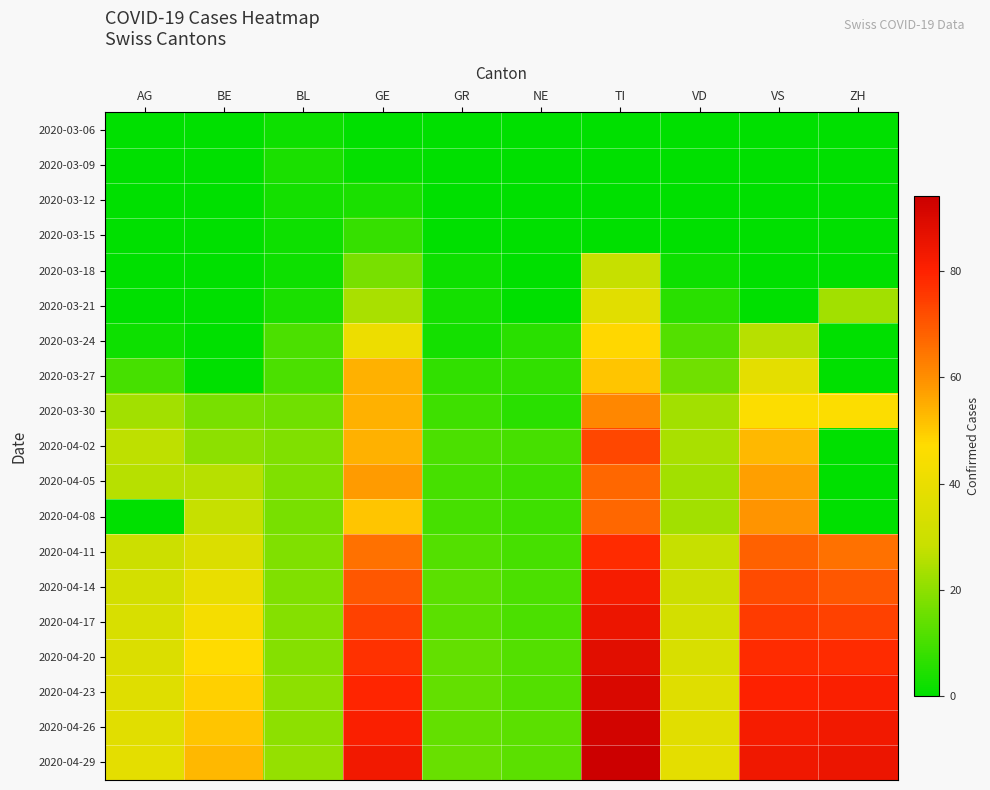

Rank the series at VD from lowest to highest value.

2020-03-06, 2020-03-09, 2020-03-12, 2020-03-15, 2020-03-18, 2020-03-21, 2020-03-24, 2020-03-27, 2020-03-30, 2020-04-05, 2020-04-08, 2020-04-02, 2020-04-11, 2020-04-14, 2020-04-17, 2020-04-20, 2020-04-23, 2020-04-26, 2020-04-29